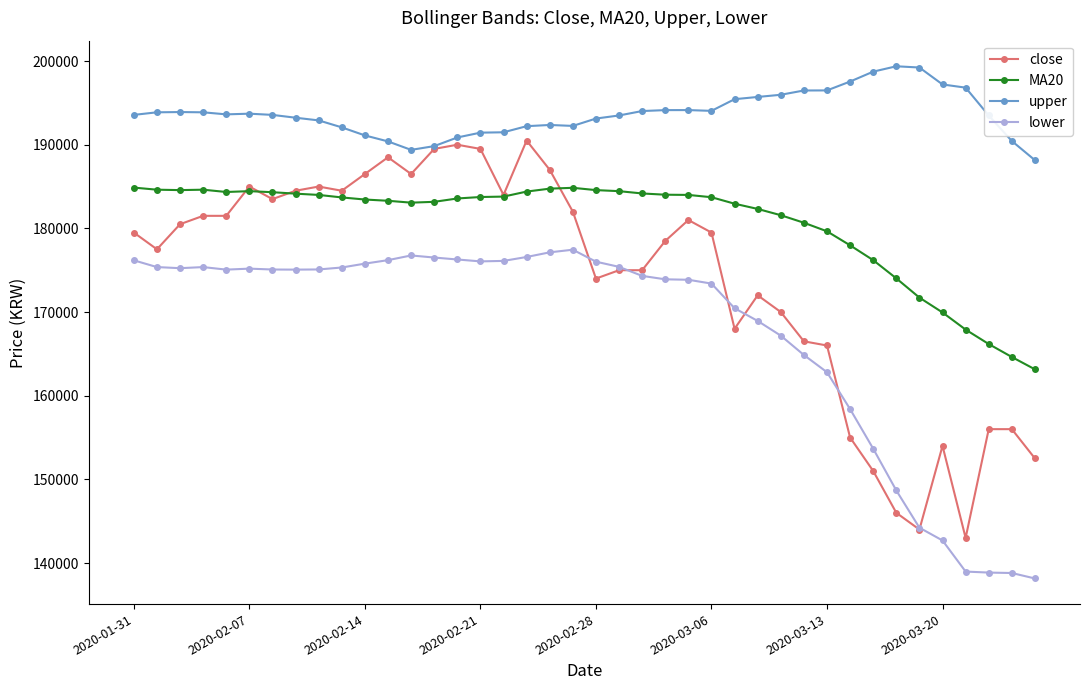

True or false: lower and close cross at least once.

True